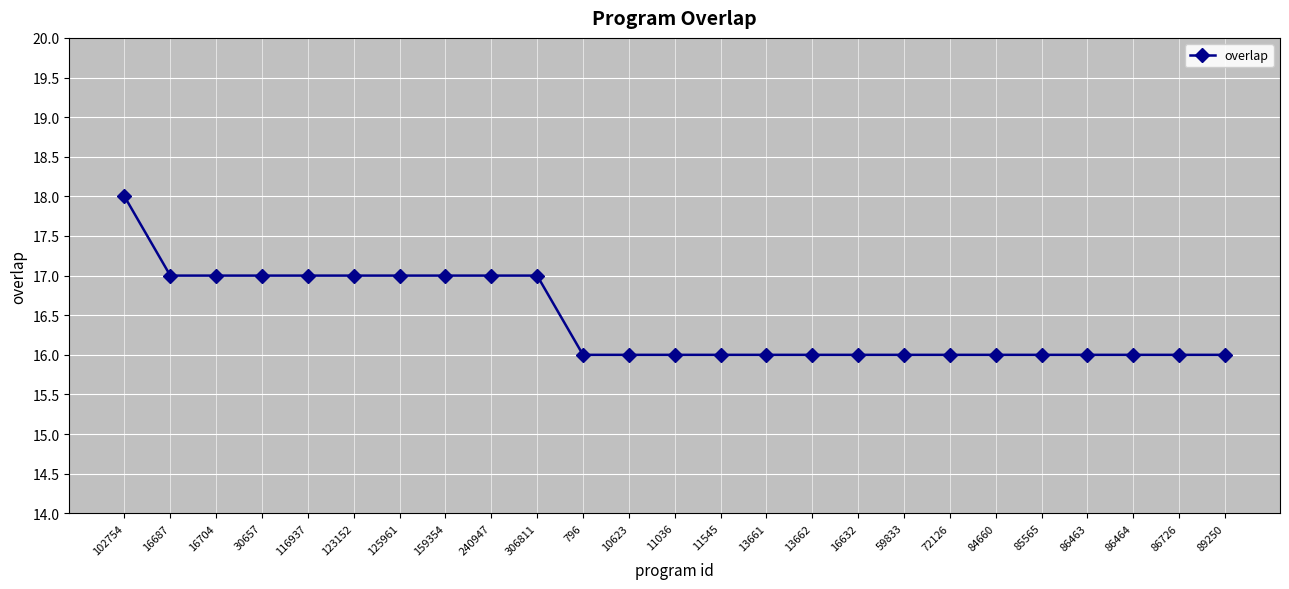

Which has a higher value, 796 or 102754?

102754